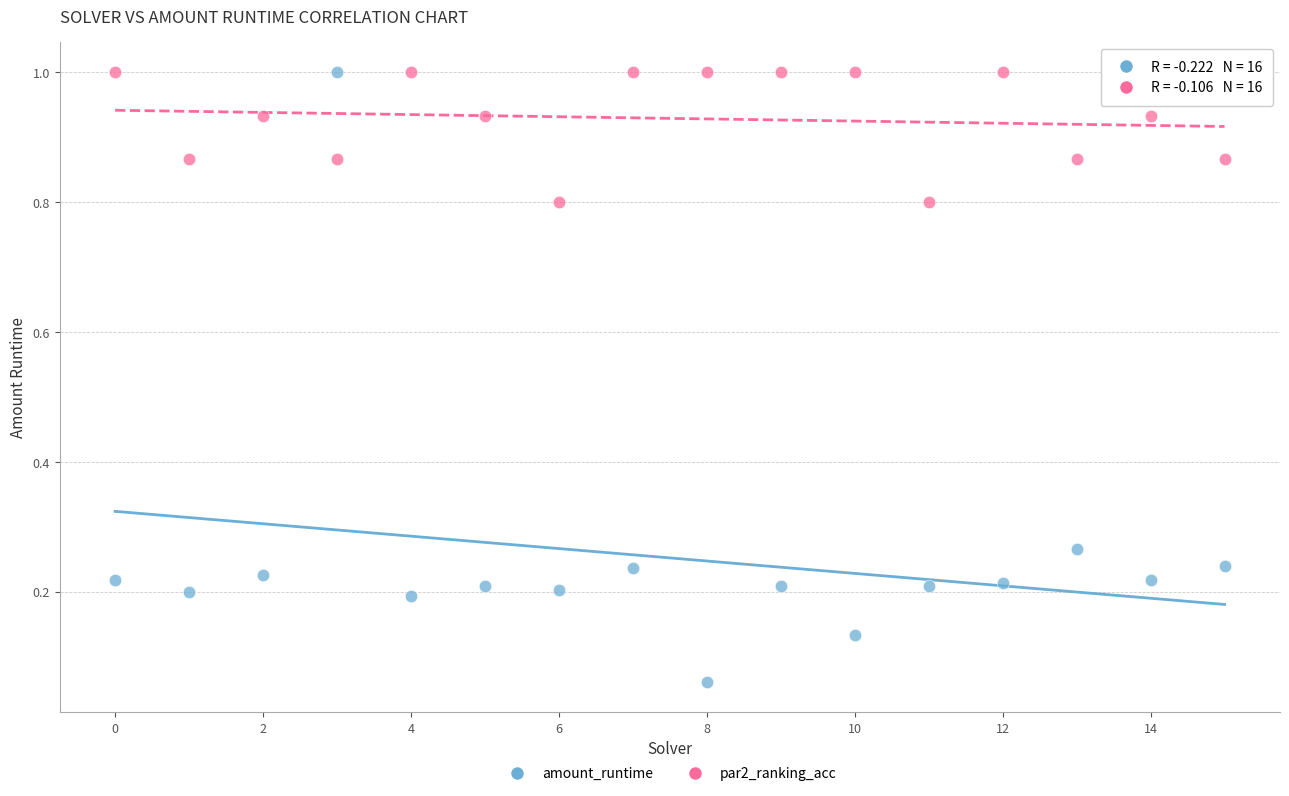

Which series contains the lowest Y value?

amount_runtime